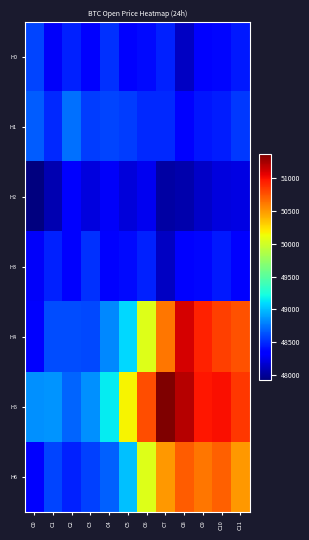

Which series has the largest total across all categories?

H5